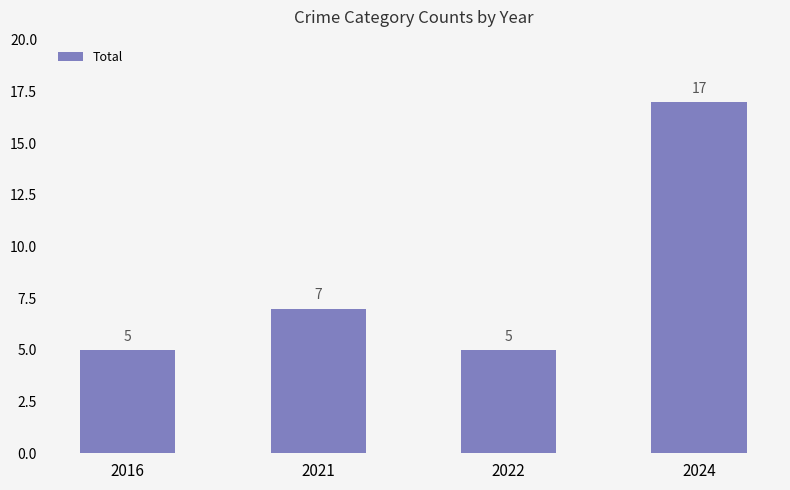

Which label corresponds to the largest value in the chart?

2024